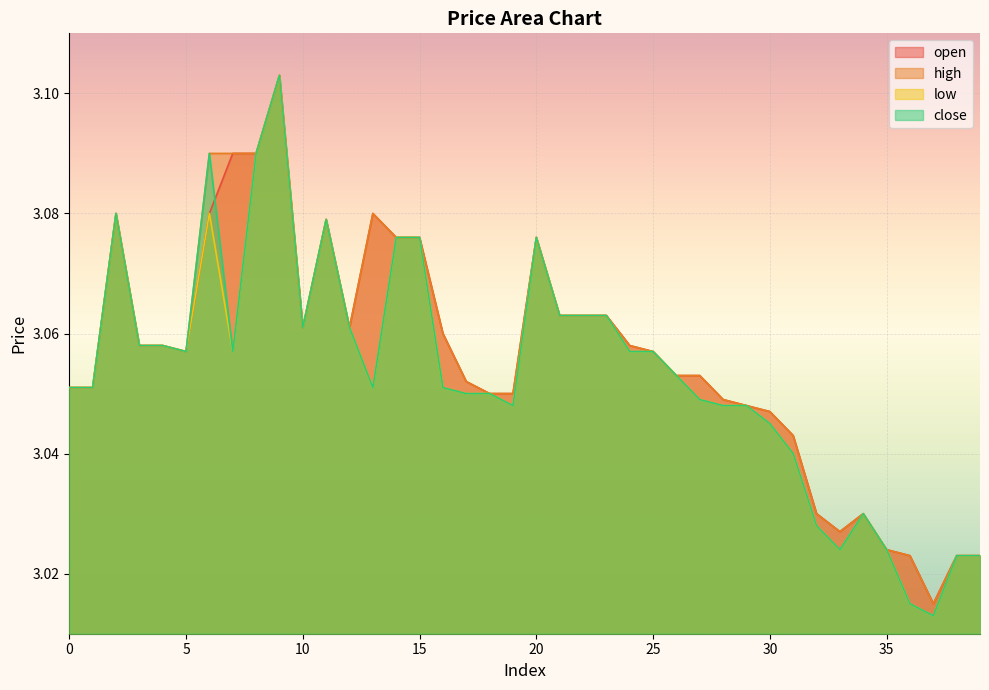

True or false: open has more than 0 points higher than both neighbors.

True